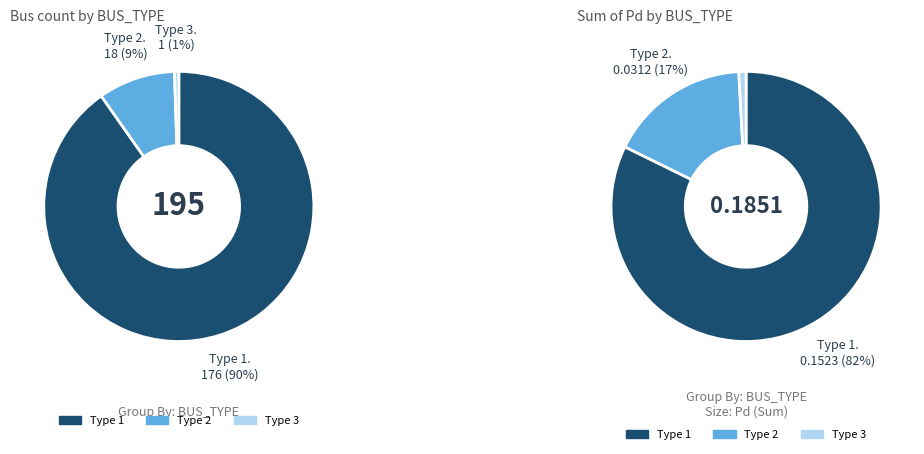

Is it true that 3 is 1% of the pie?

True